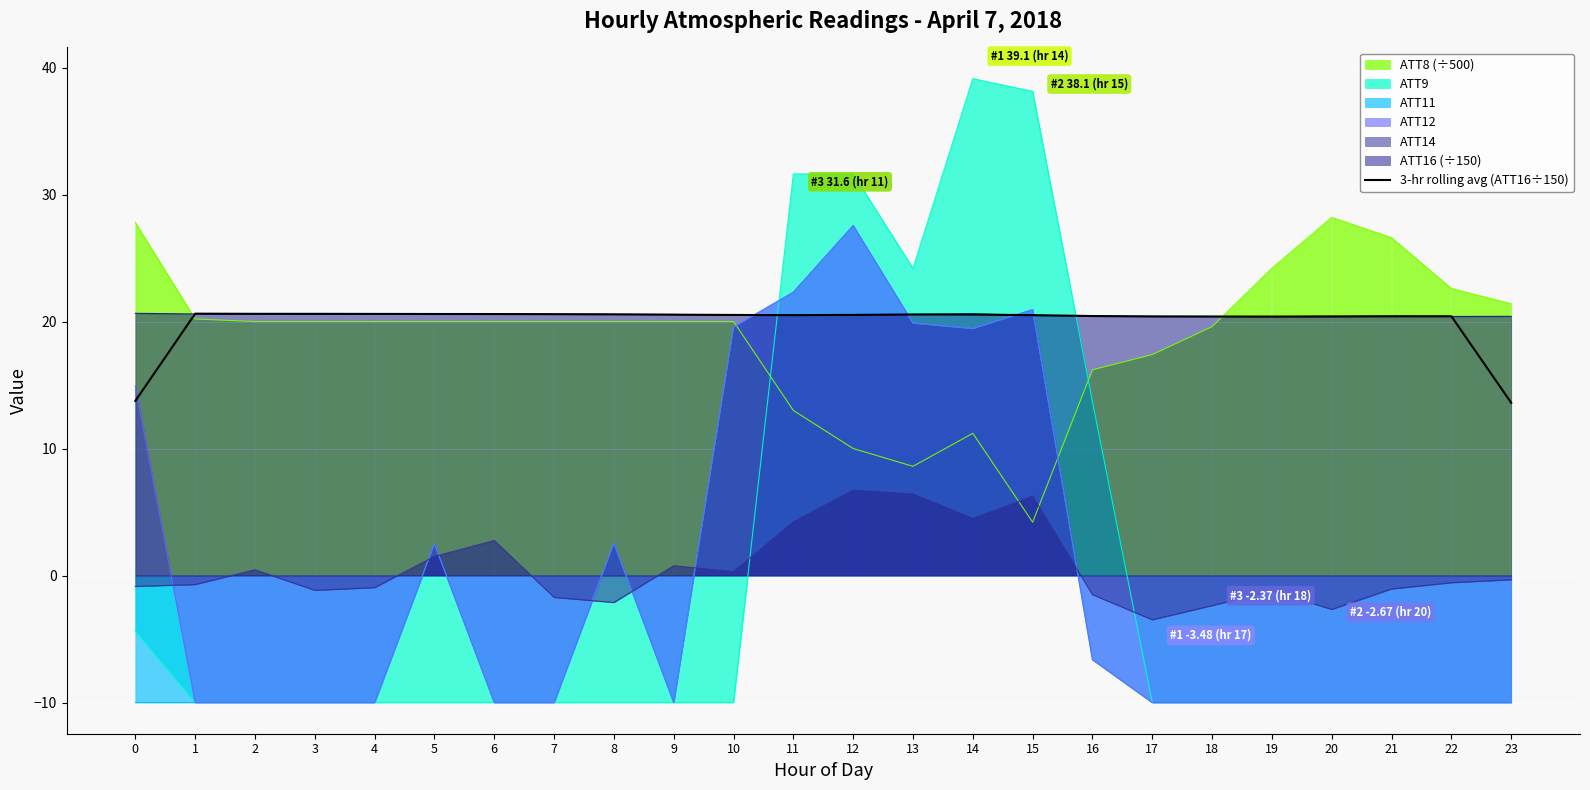

How many categories are shown in the chart?

24